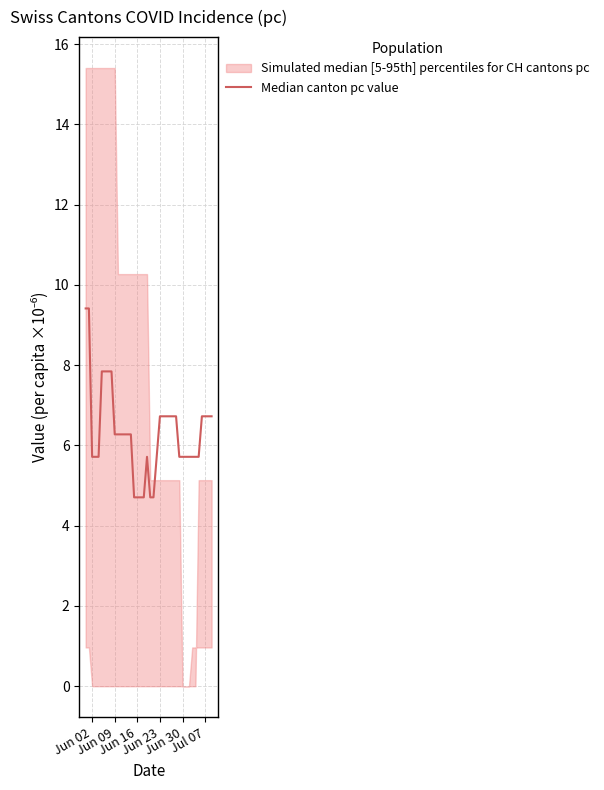

What is the difference between the second highest and second lowest values?

4.7